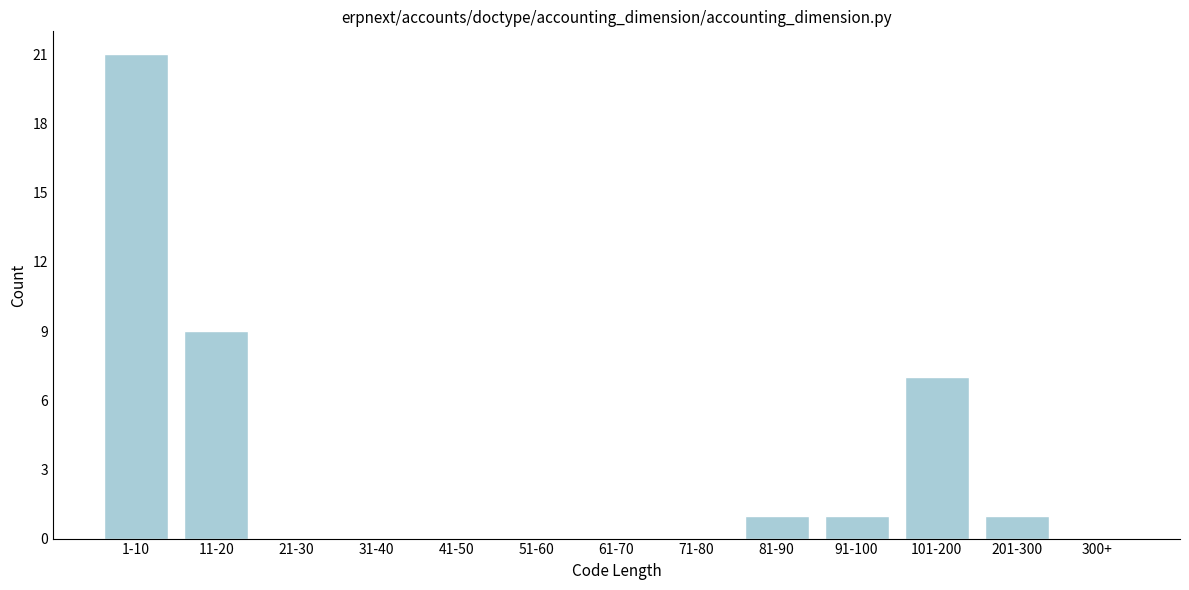

Reading left to right, what are all the values shown in this chart?

1-10=21	11-20=9	21-30=0	31-40=0	41-50=0	51-60=0	61-70=0	71-80=0	81-90=1	91-100=1	101-200=7	201-300=1	300+=0